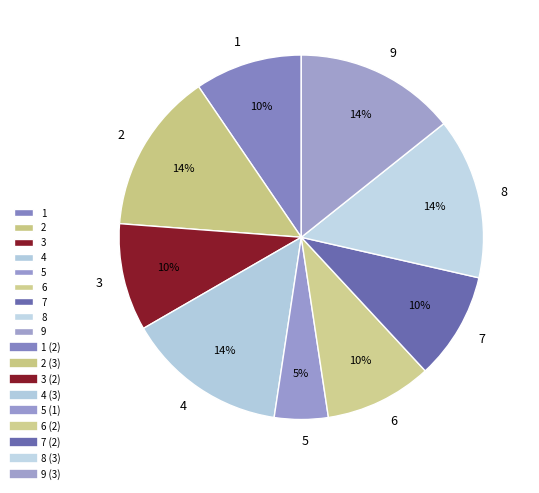

Which category has the smallest portion of the pie?

5